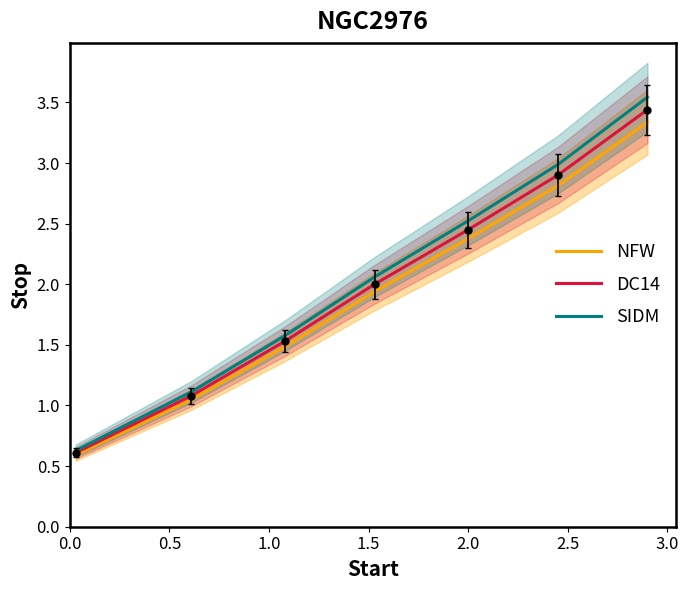

What is the minimum value for DC14?

0.6